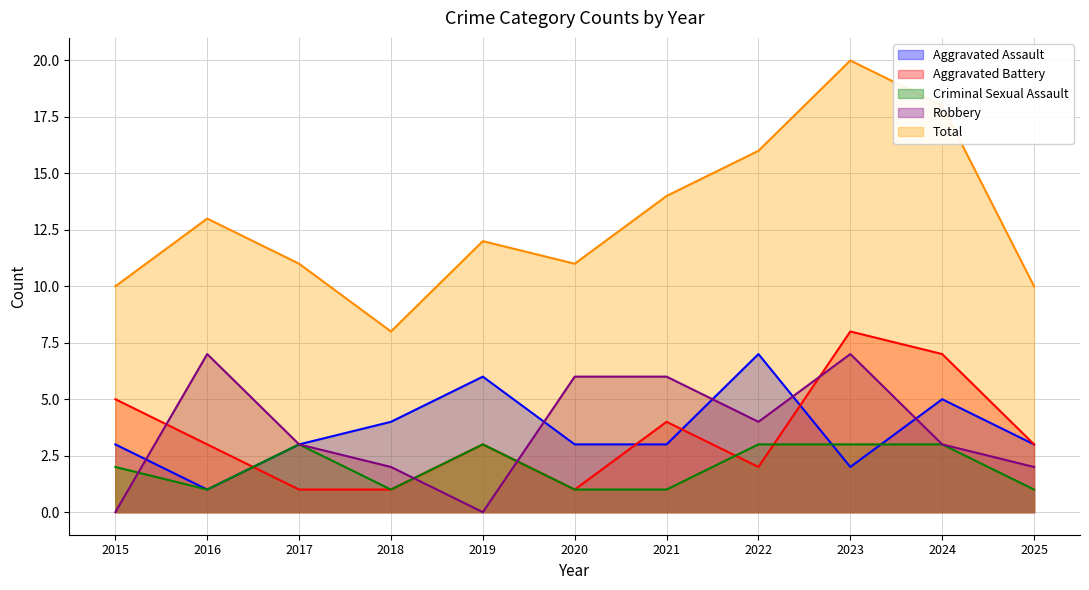

Which series has the widest spread of values?

Total